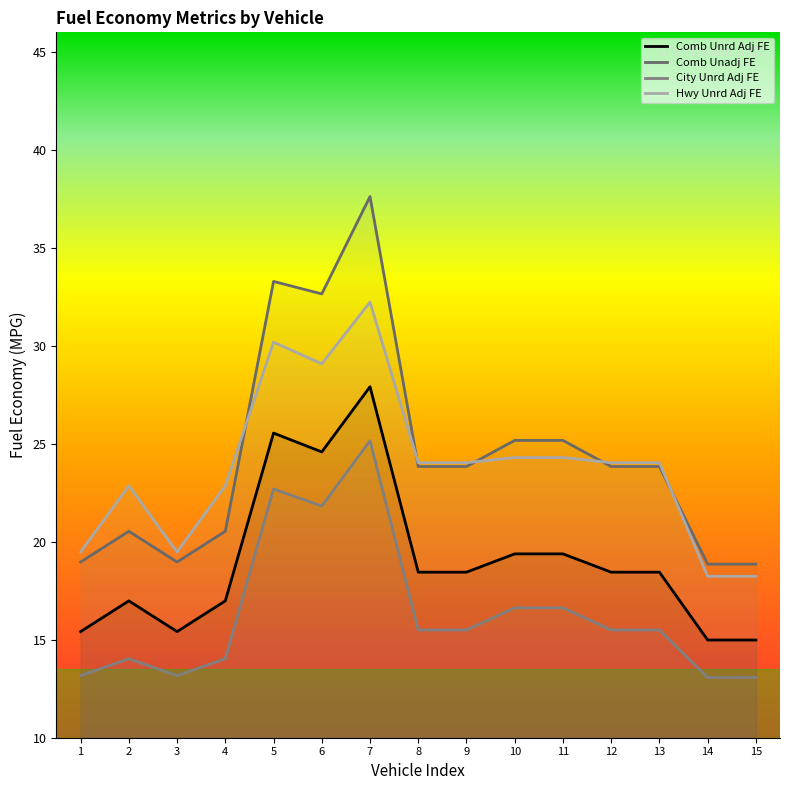

What is the sum of the Comb Unadj FE values at 9 and 6?

56.5